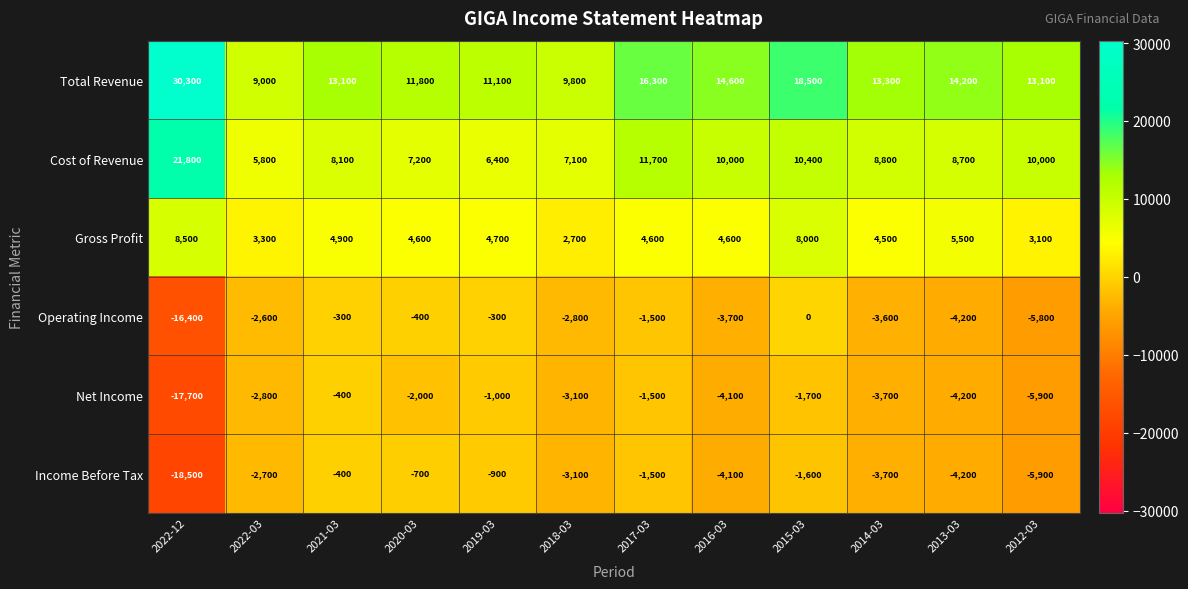

Count the number of categories in the chart.

12